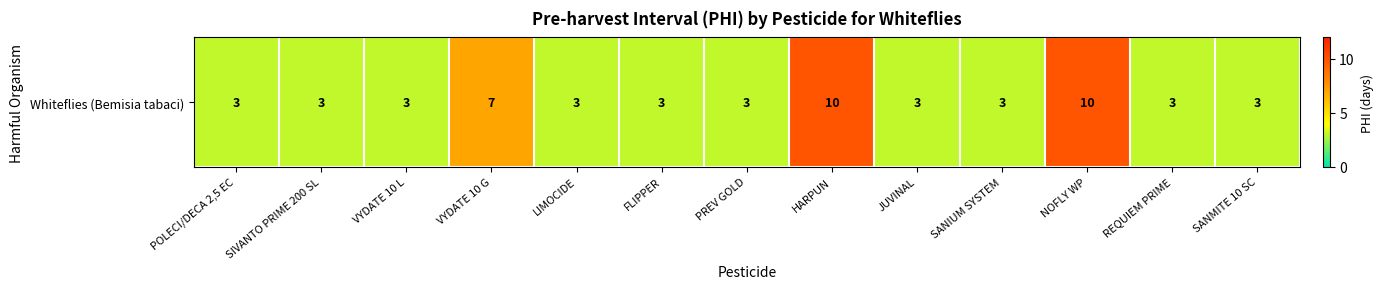

Rank the categories by value from highest to lowest.

HARPUN, NOFLY WP, VYDATE 10 G, POLECI/DECA 2,5 EC, SIVANTO PRIME 200 SL, VYDATE 10 L, LIMOCIDE, FLIPPER, PREV GOLD, JUVINAL, SANIUM SYSTEM, REQUIEM PRIME, SANMITE 10 SC